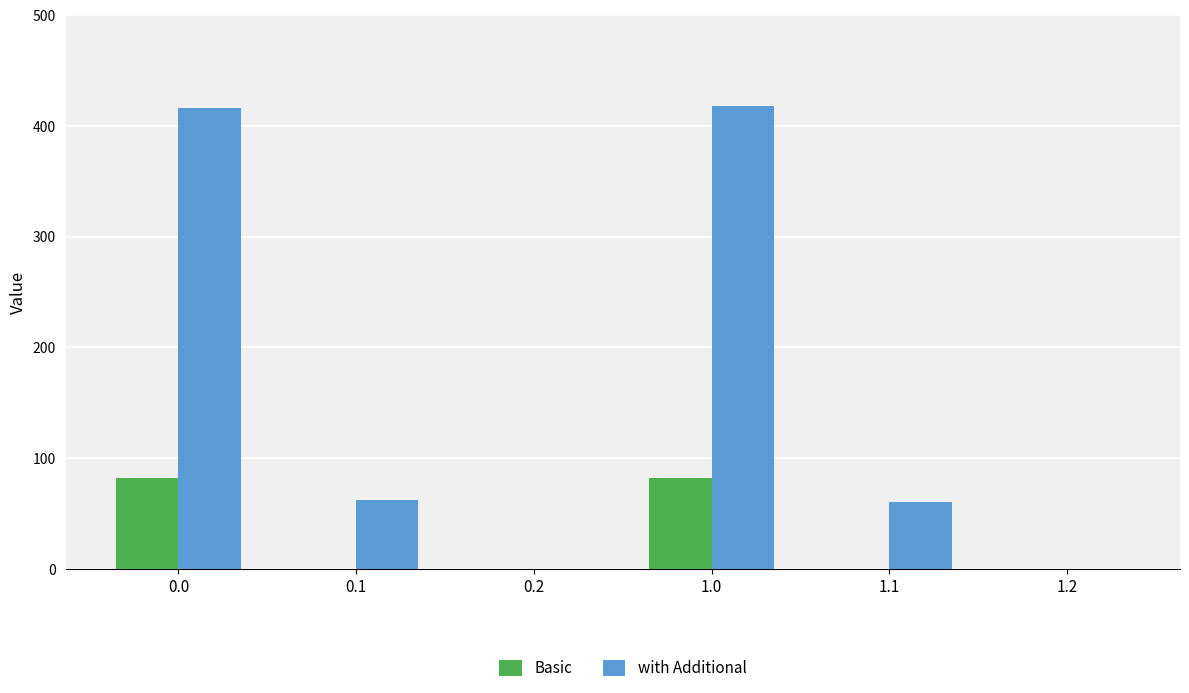

True or false: with Additional has a value of 60.0 at 1.1.

True